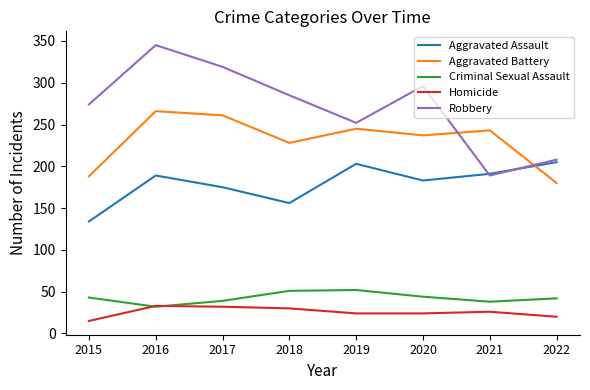

The value of Robbery at 2016 is 551. True or false?

False